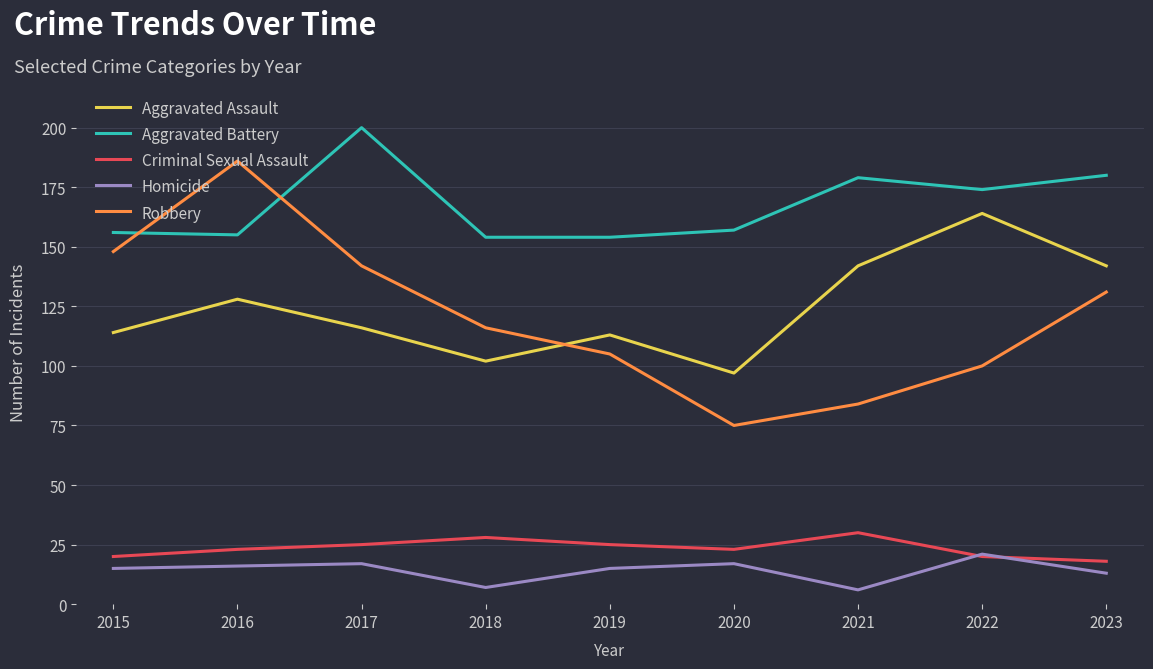

At how many categories does at least one series exceed 149?

9